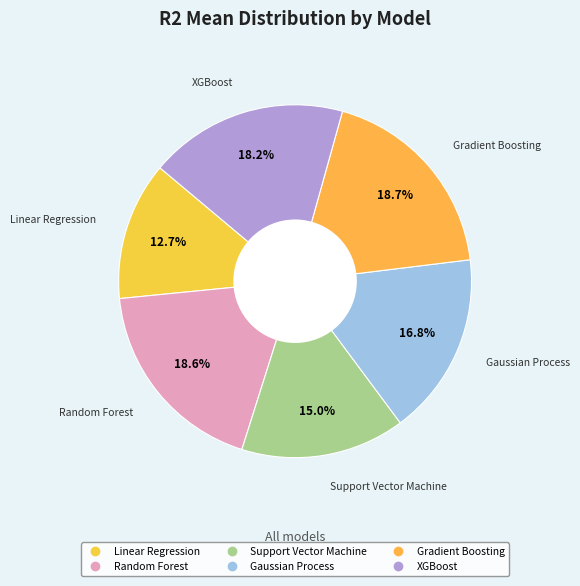

How many slices are in this pie chart?

6